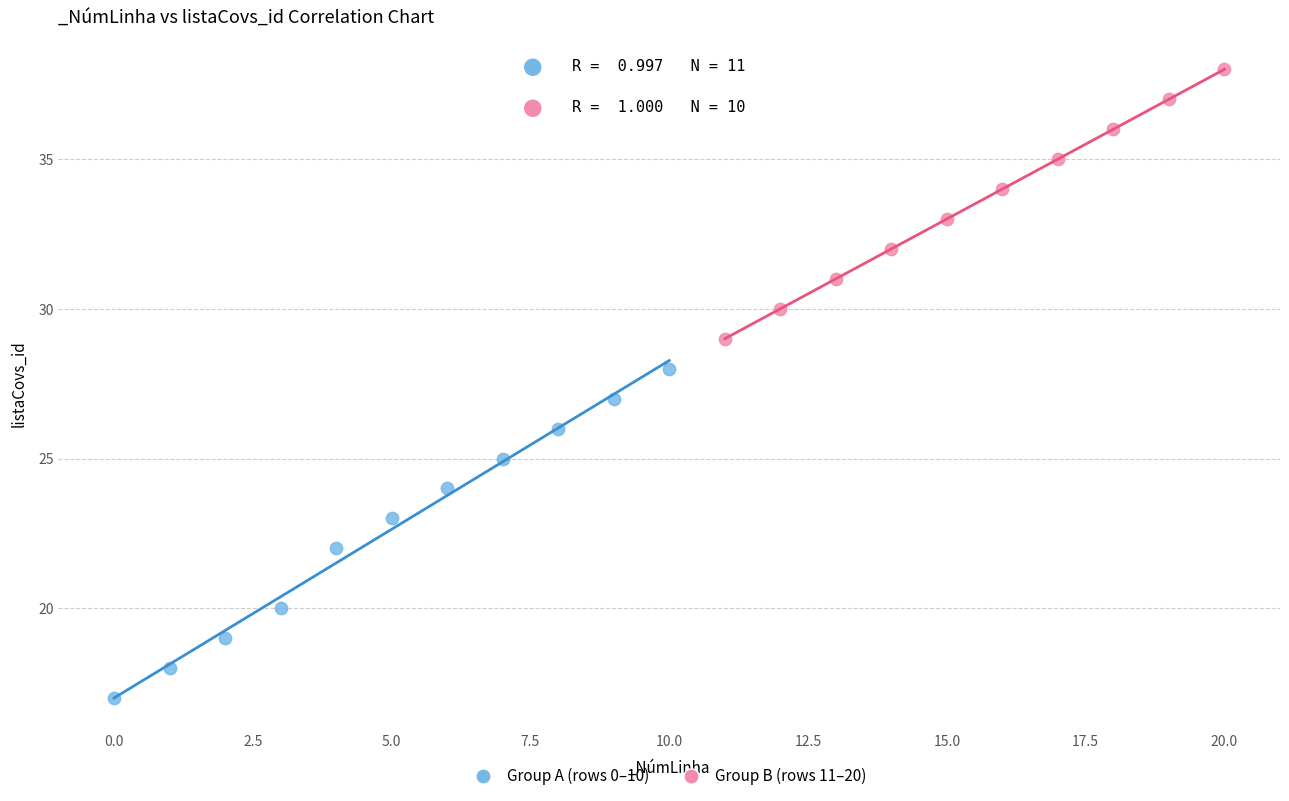

Which series contains the lowest Y value?

Group A (rows 0–10)